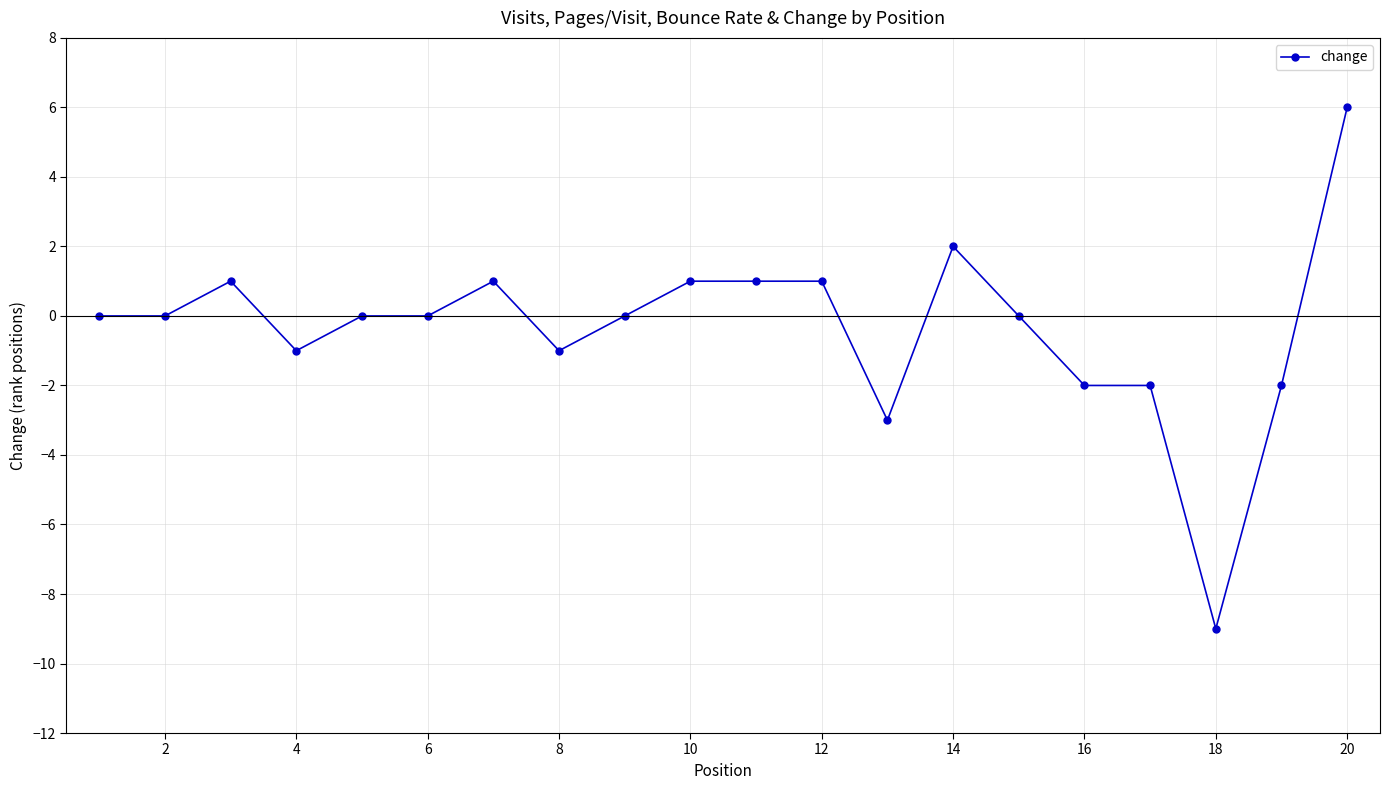

Reading left to right, transcribe all the data shown in this chart.

0	0	1	-1	0	0	1	-1	0	1	1	1	-3	2	0	-2	-2	-9	-2	6